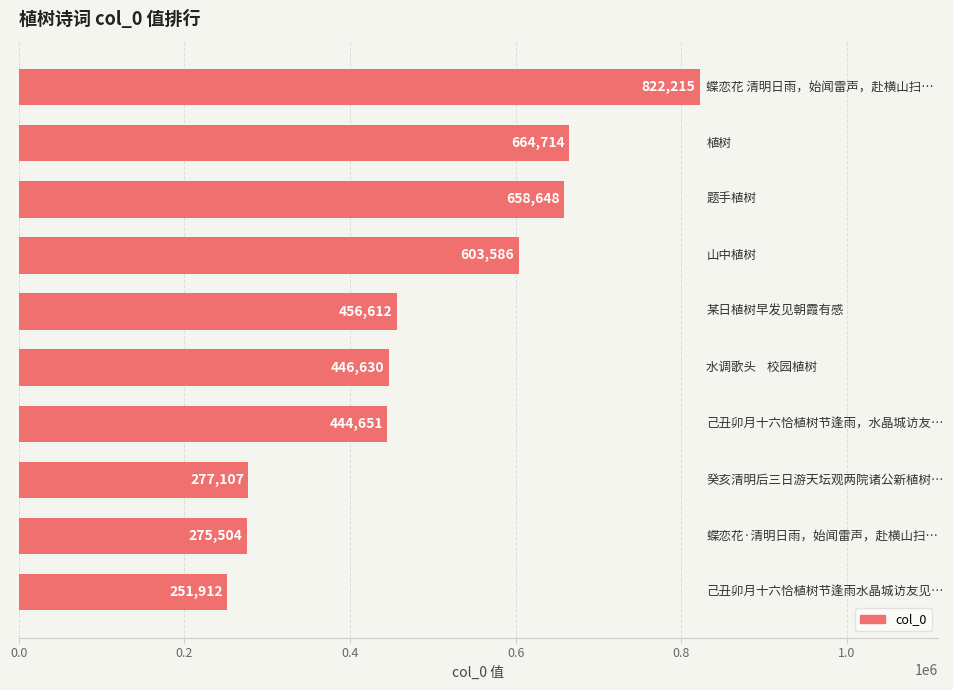

What is the smallest value displayed?

251912